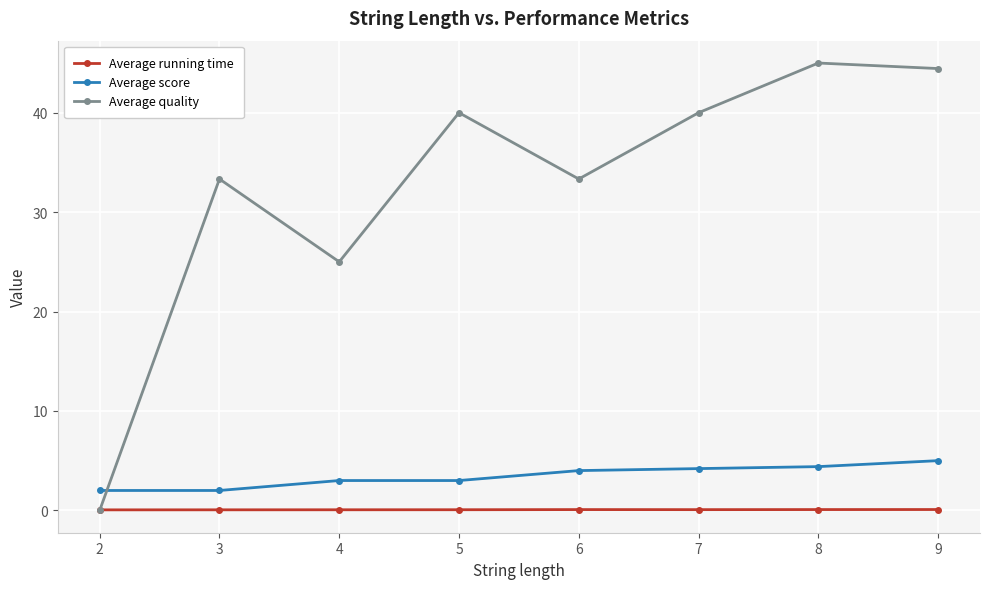

True or false: Average score and Average running time intersect in this chart.

False